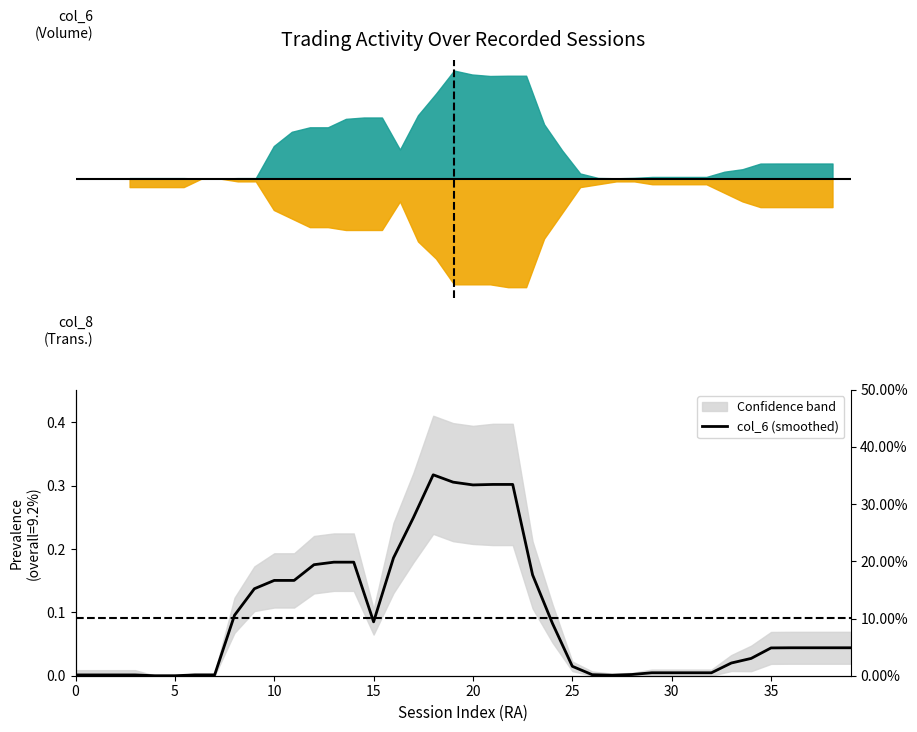

What is the change in value from 20 to 30?

-0.3